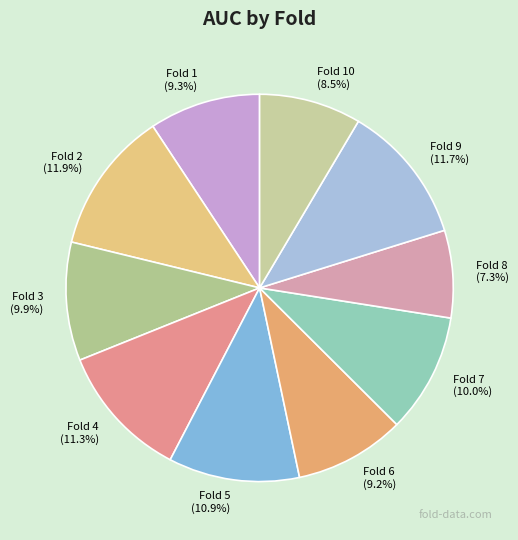

To the nearest percent, what portion does Fold 4 represent?

11%